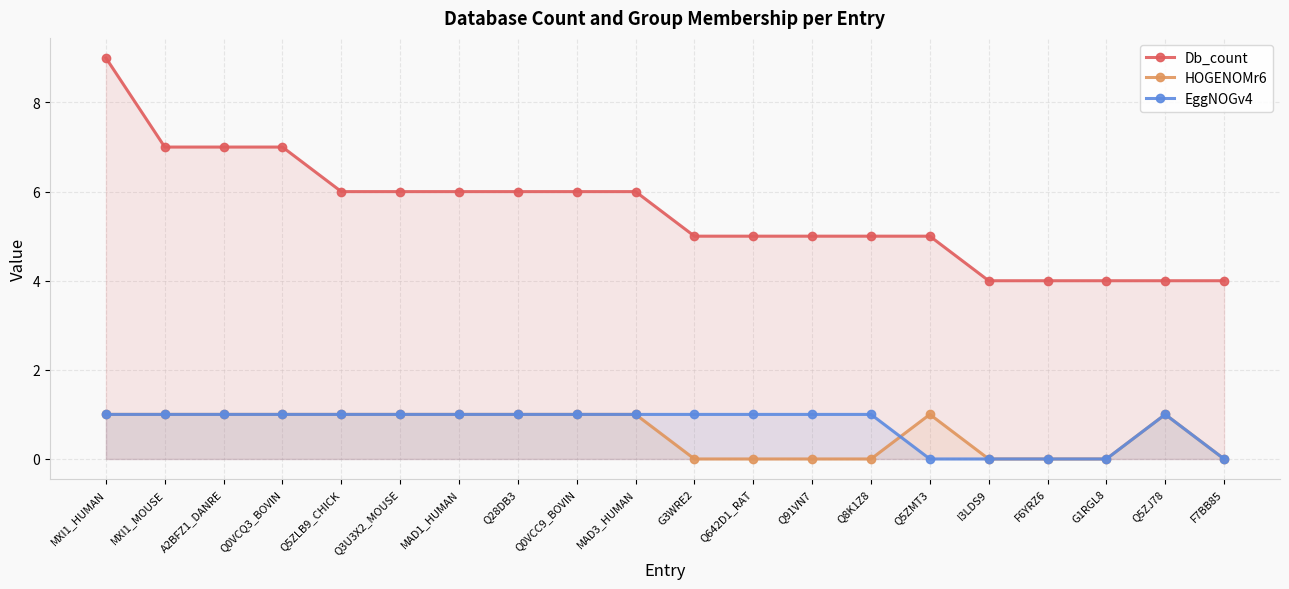

How many distinct data groups are displayed?

3